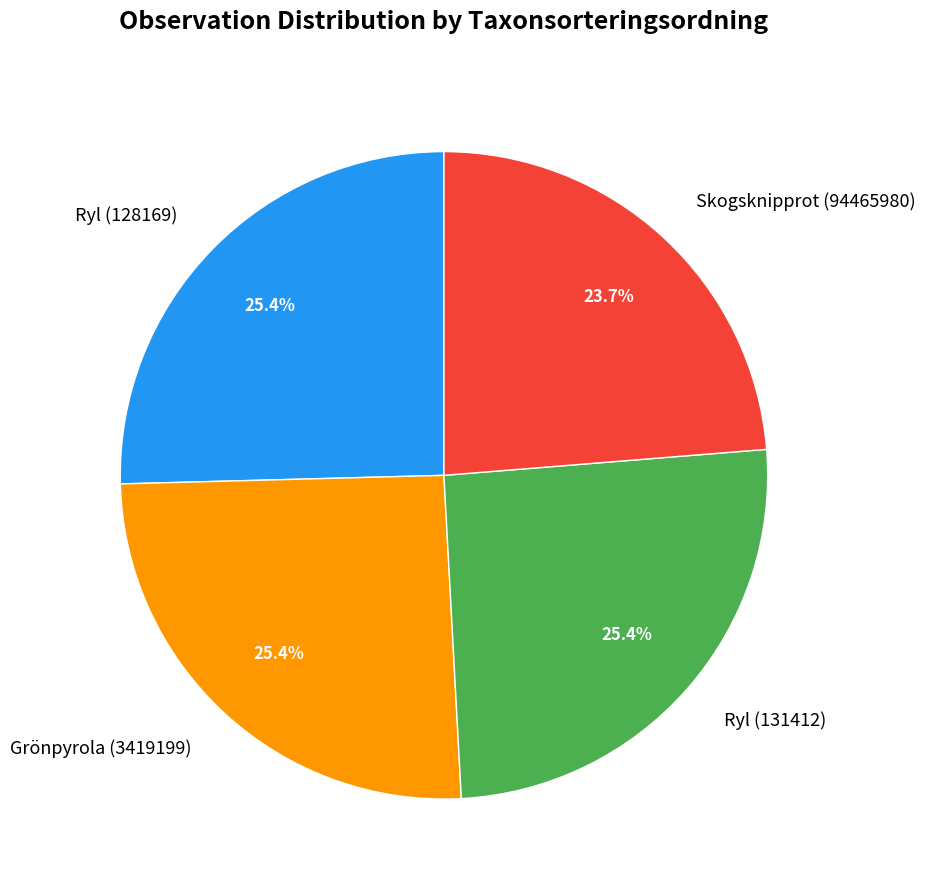

What is the ratio of the value at Ryl (131412) to the value at Skogsknipprot (94465980)?

1.1